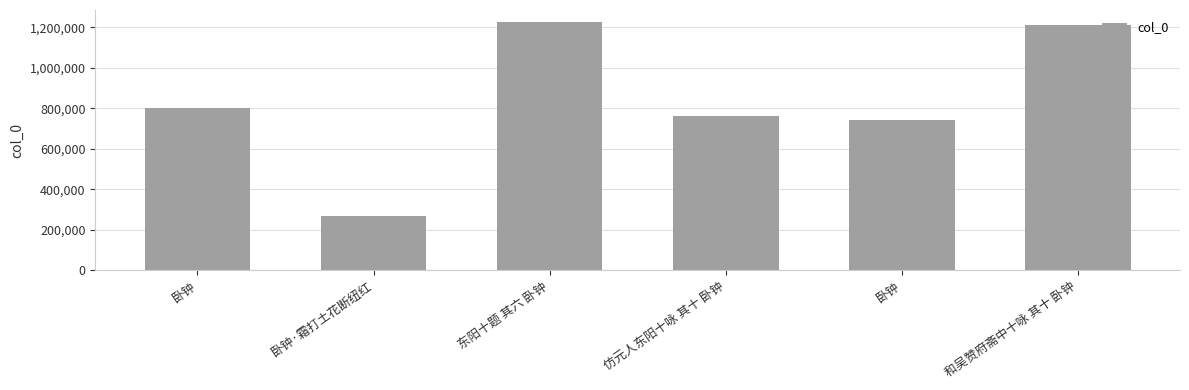

Are the bars horizontal?

No